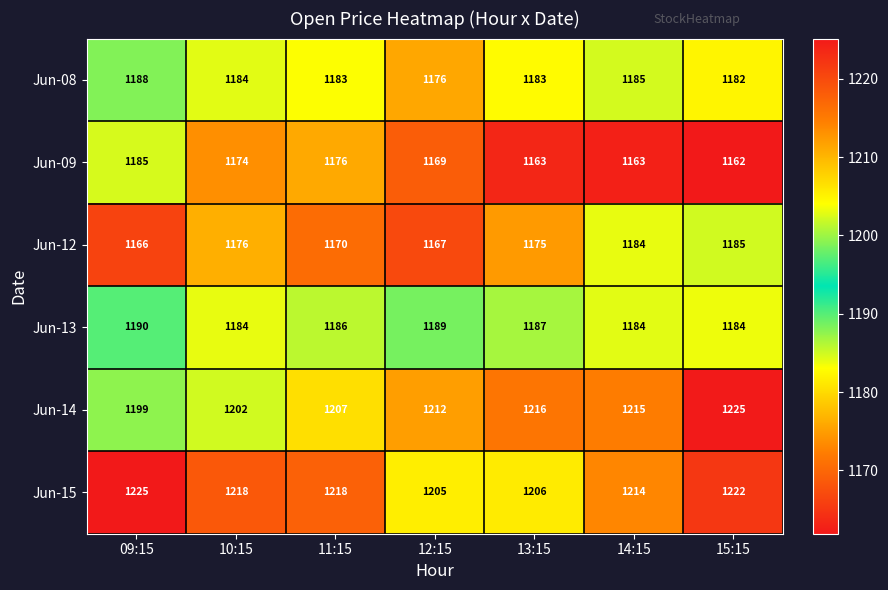

True or false: Jun-15 has a value of 1225 at 09:15.

True